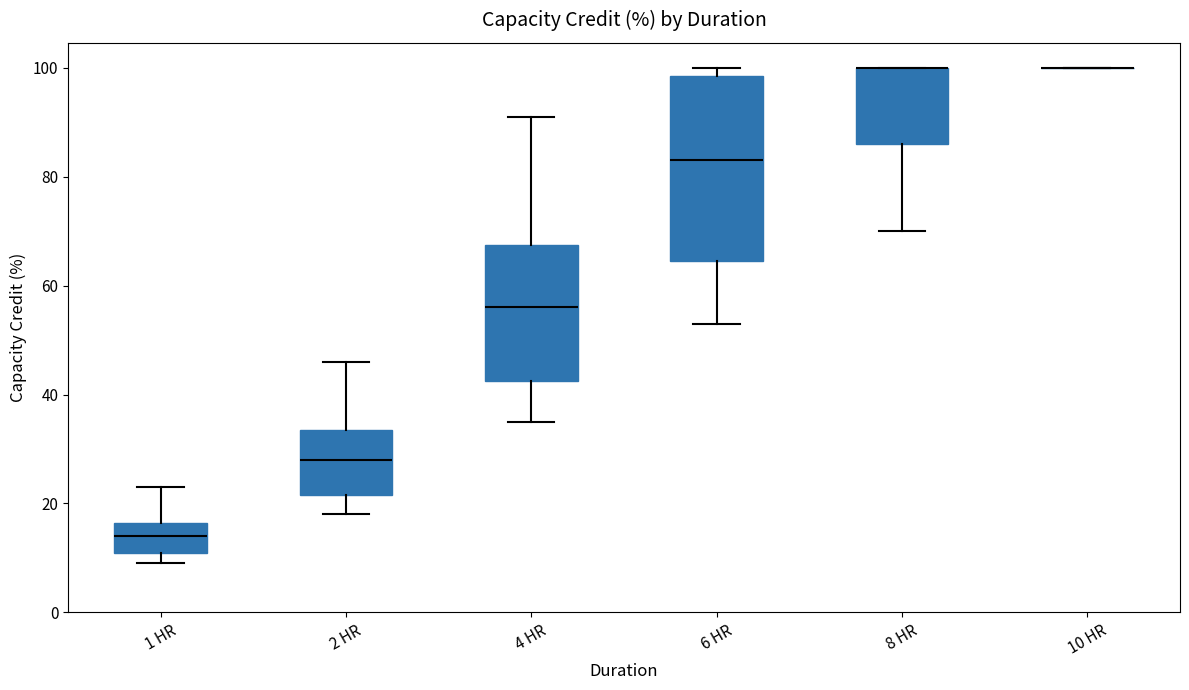

Reading left to right, transcribe this box plot: for each box, give where its median line is, the range the box spans, and where its two whiskers end, as read against the y-axis. The values are not printed on the chart, so give them approximately, as read against the axis.

1 HR: median 14, box 12 to 16, whiskers 10 to 24
2 HR: median 28, box 22 to 34, whiskers 18 to 46
4 HR: median 56, box 42 to 68, whiskers 36 to 92
6 HR: median 84, box 64 to 98, whiskers 54 to 100
8 HR: median 100 (drawn on the box's upper edge), box 86 to 100, whiskers 70 to 100
10 HR: box collapsed to a line at 100, whiskers 100 to 100